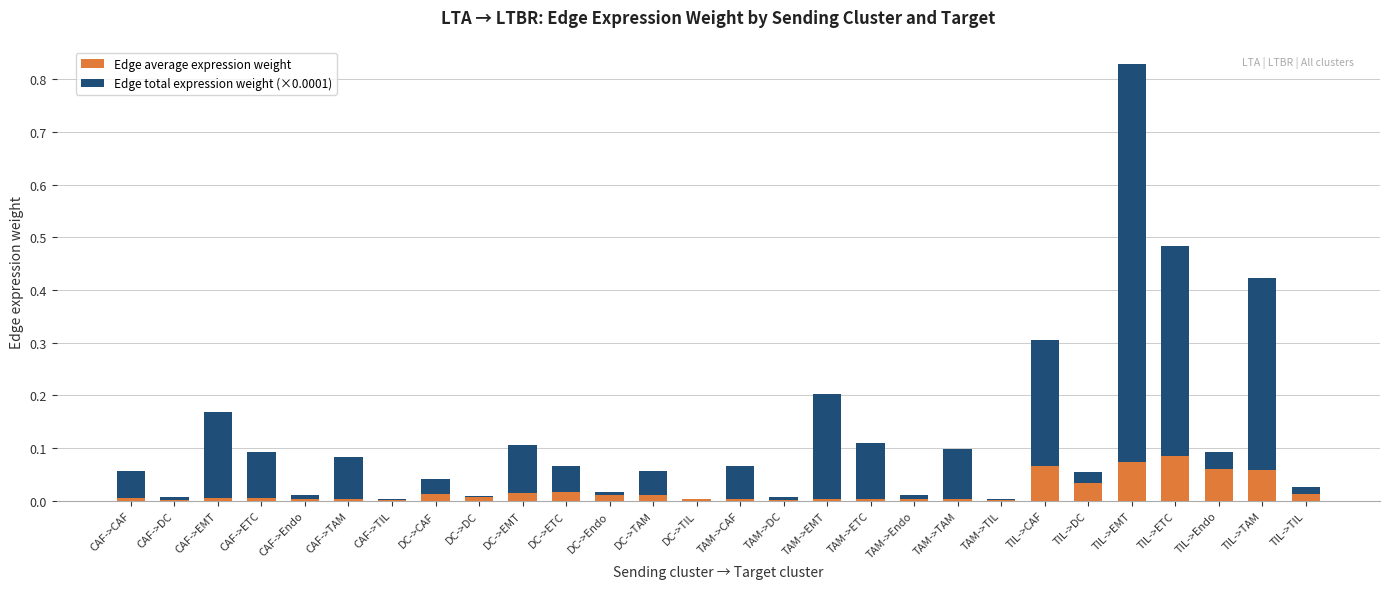

At which category is the sum across all series the highest?

TIL->EMT